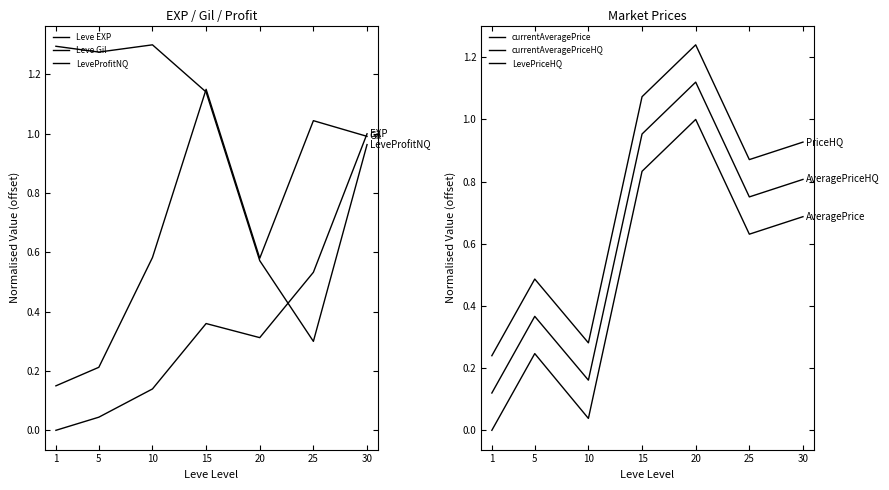

How many intersections are there between Leve Gil and currentAveragePrice?

4